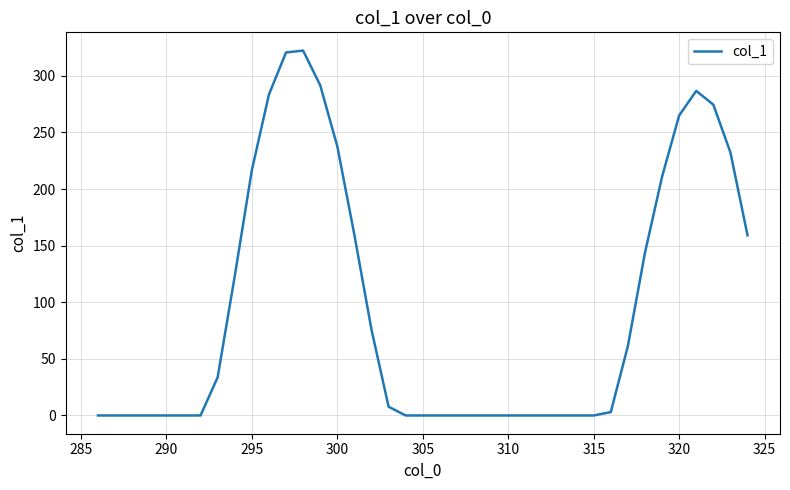

How many lines are shown in the chart?

1